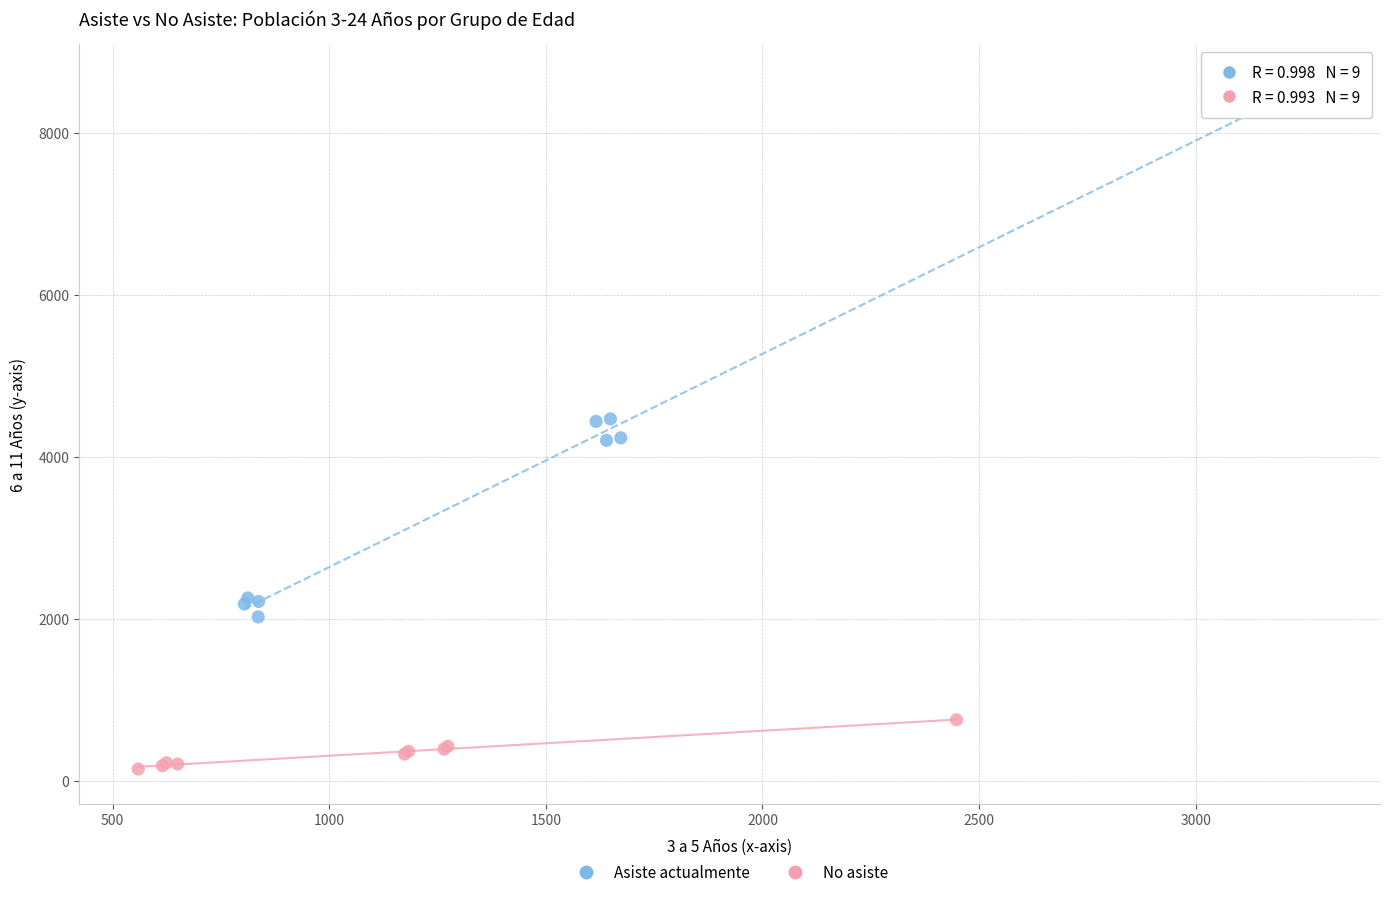

Which series contains the lowest Y value?

No asiste